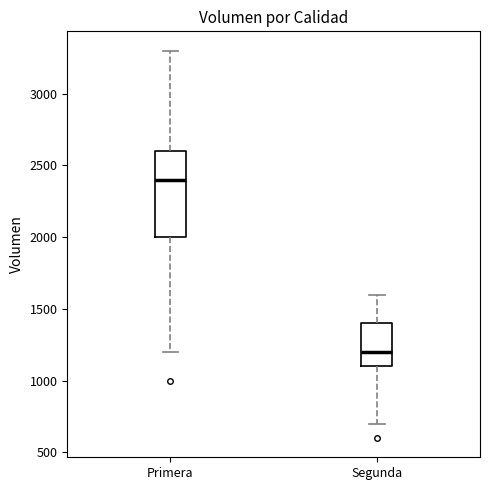

Which box is the tallest, from its lower edge to its upper edge?

Primera